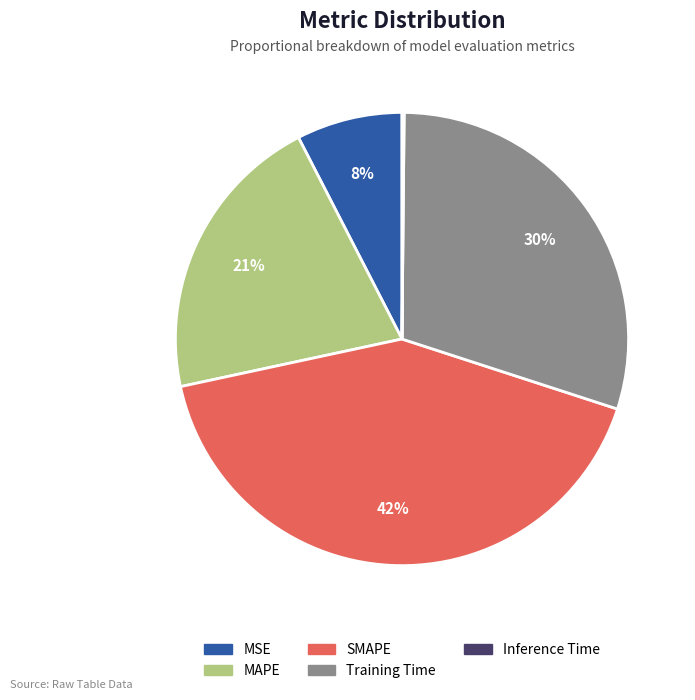

What is the ratio of the value at MAPE to the value at SMAPE?

0.5